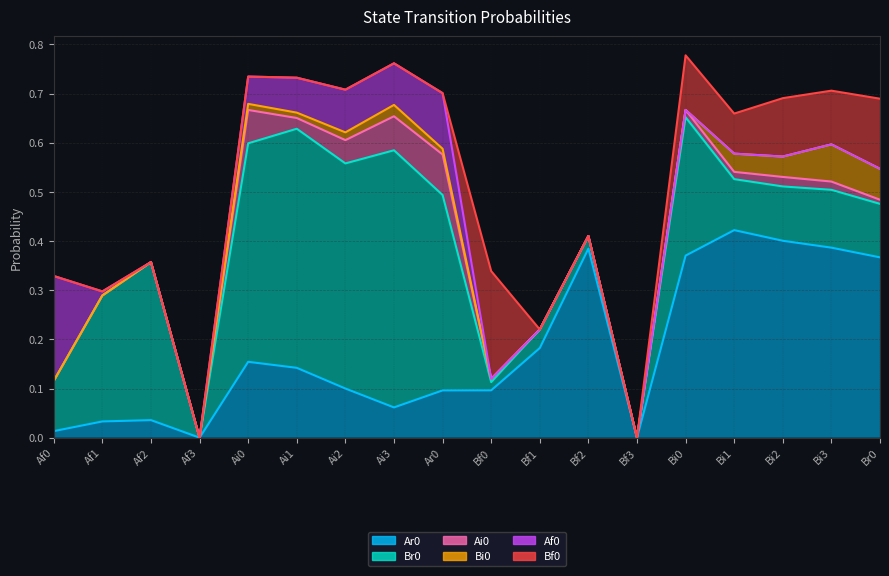

Reading right to left, what are all the values shown in this chart?

Ar0: 0.4	0.4	0.4	0.4	0.4	0.0	0.4	0.2	0.1	0.1	0.1	0.1	0.1	0.2	0.0	0.0	0.0	0.0
Br0: 0.1	0.1	0.1	0.1	0.3	0.0	0.0	0.0	0.0	0.4	0.5	0.5	0.5	0.4	0.0	0.3	0.3	0.1
Ai0: 0.0	0.0	0.0	0.0	0.0	0.0	0.0	0.0	0.0	0.1	0.1	0.0	0.0	0.1	0.0	0.0	0.0	0.0
Bi0: 0.1	0.1	0.0	0.0	0.0	0.0	0.0	0.0	0.0	0.0	0.0	0.0	0.0	0.0	0.0	0.0	0.0	0.0
Af0: 0.0	0.0	0.0	0.0	0.0	0.0	0.0	0.0	0.0	0.1	0.1	0.1	0.1	0.1	0.0	0.0	0.0	0.2
Bf0: 0.1	0.1	0.1	0.1	0.1	0.0	0.0	0.0	0.2	0.0	0.0	0.0	0.0	0.0	0.0	0.0	0.0	0.0